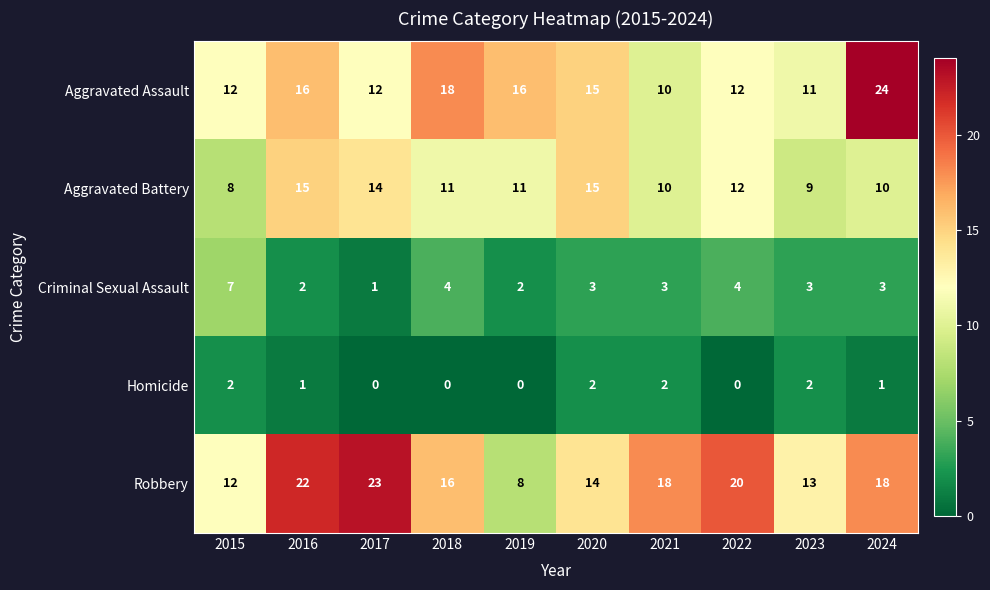

Count the Aggravated Battery values in the range 10 to 14.

6